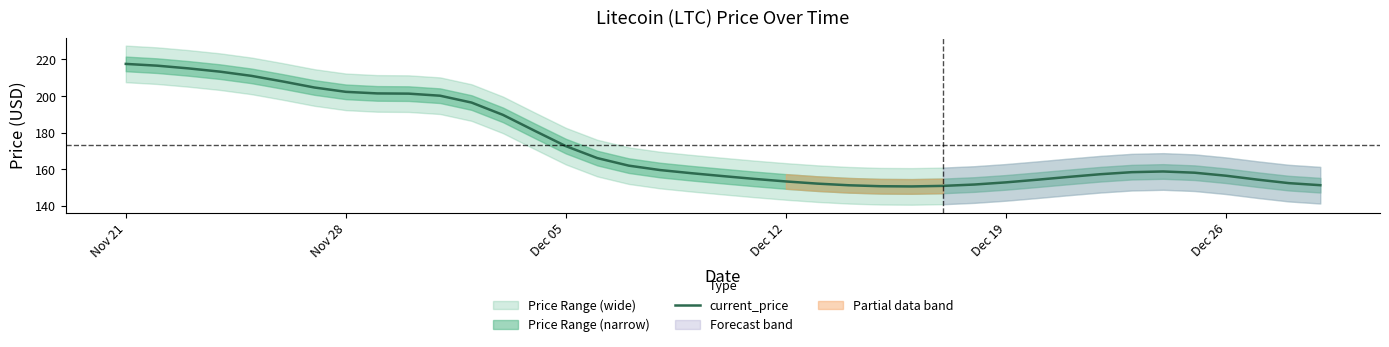

What is the minimum value for current_price?

150.7